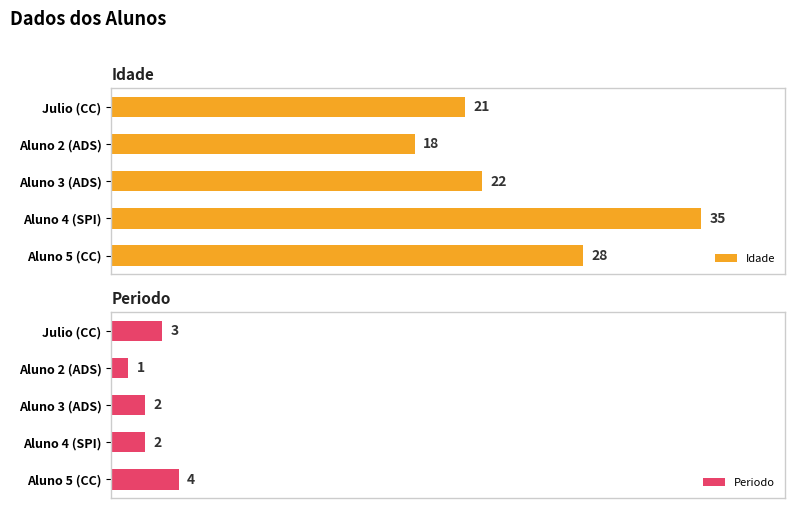

List the series in order of their peak value, highest first.

Idade, Periodo